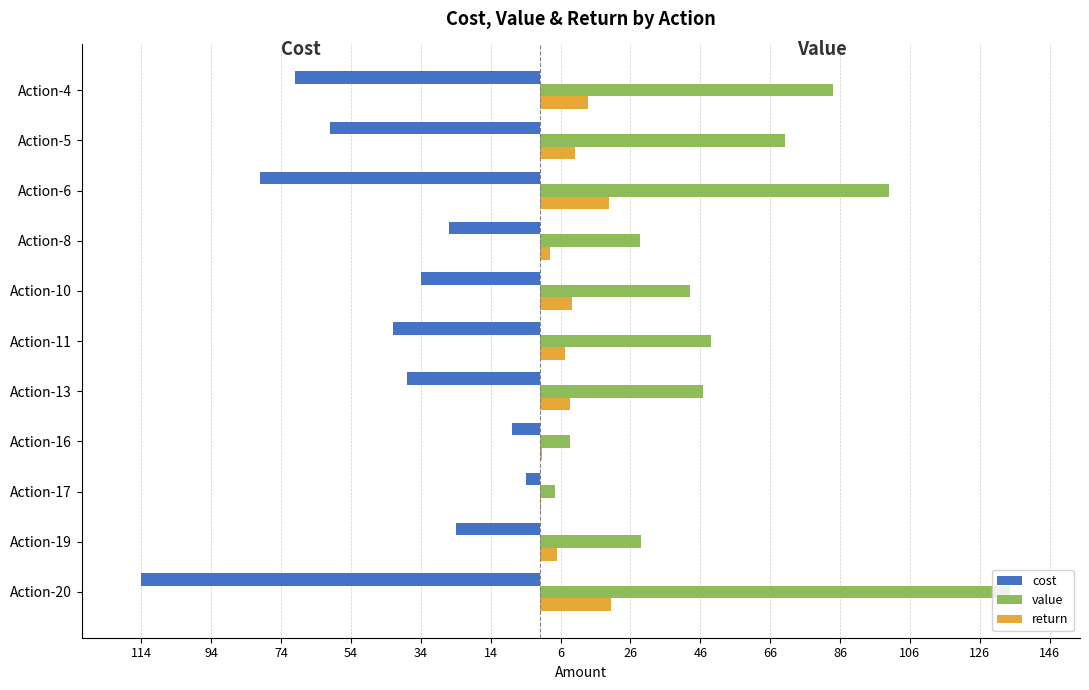

What is the difference between the maximum and second lowest values in the cost series?

76.0